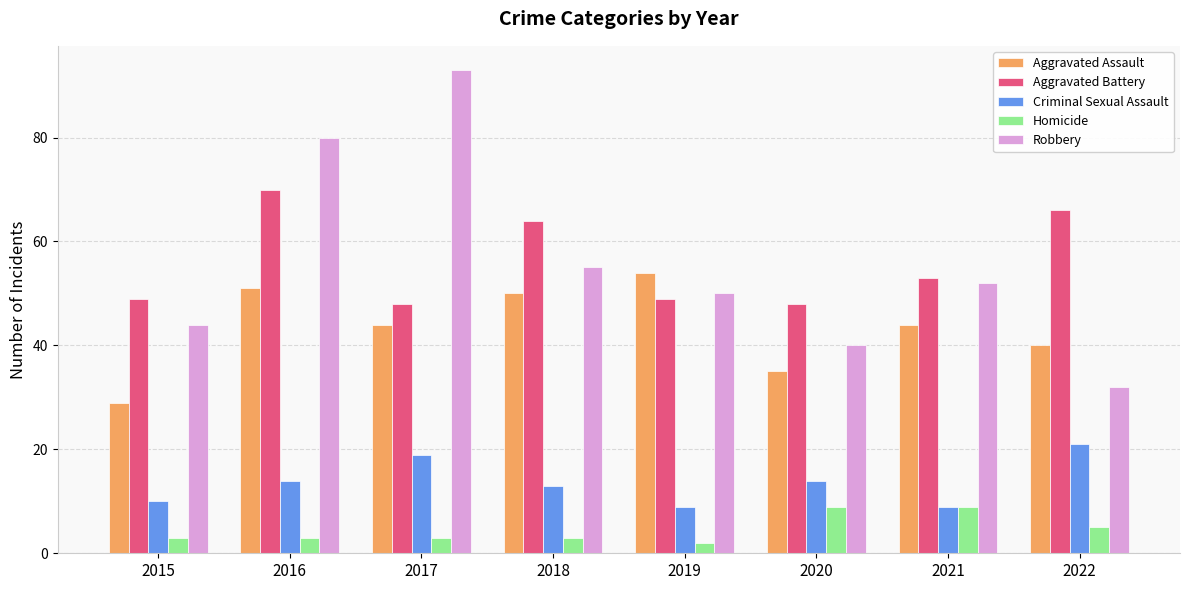

What is the difference between the second highest and minimum values in the Robbery series?

48